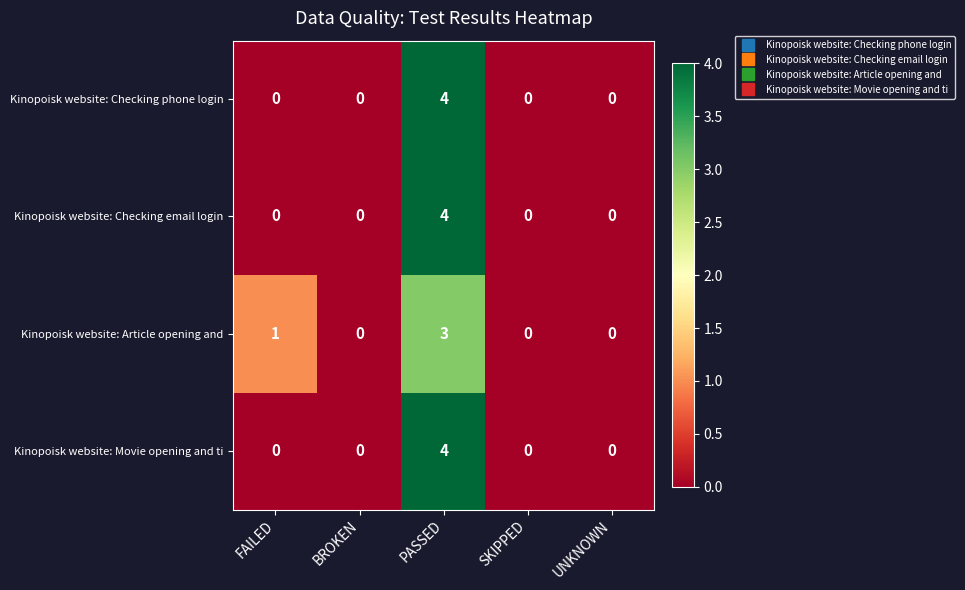

Count the Kinopoisk website: Checking phone login values in the range 0 to 1.

4